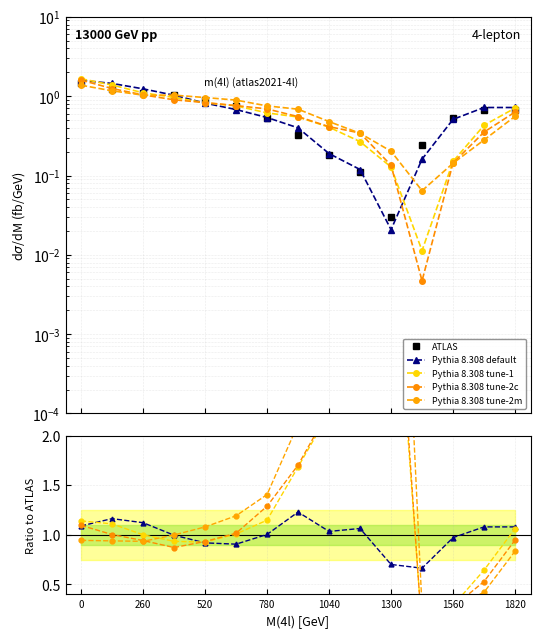

How many intersections are there between Pythia 8.308 tune-2m and Pythia 8.308 tune-1?

2